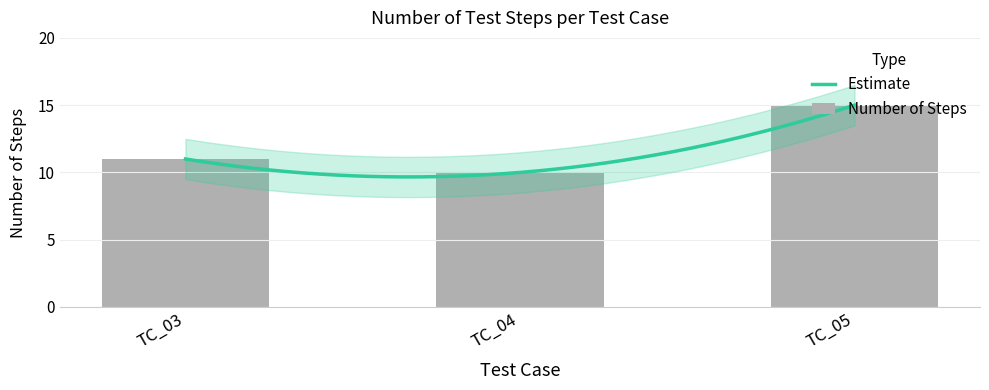

Approximately how many times larger is the value at TC_05 compared to TC_03?

1.4